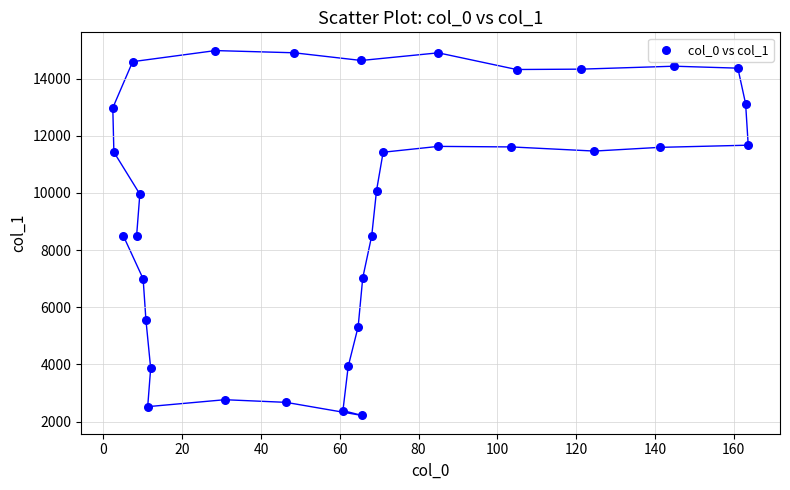

What is the range of Y values (max minus min)?

12761.1